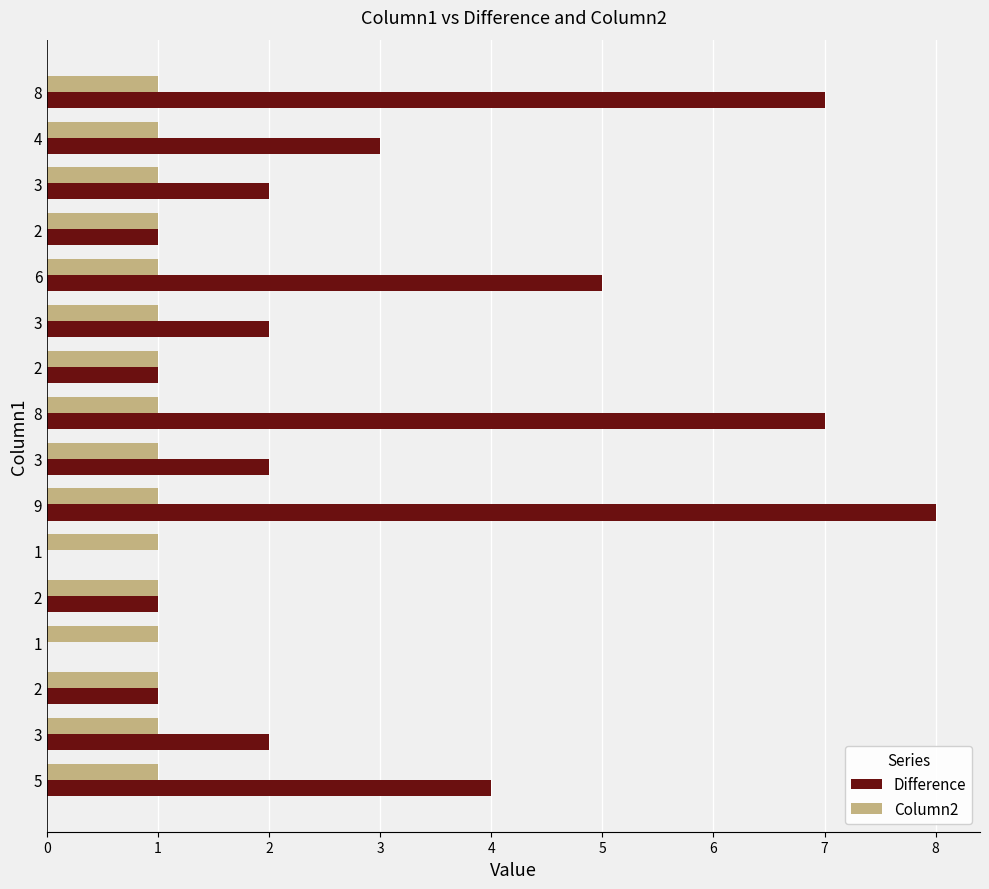

At how many categories does at least one series exceed 0?

16